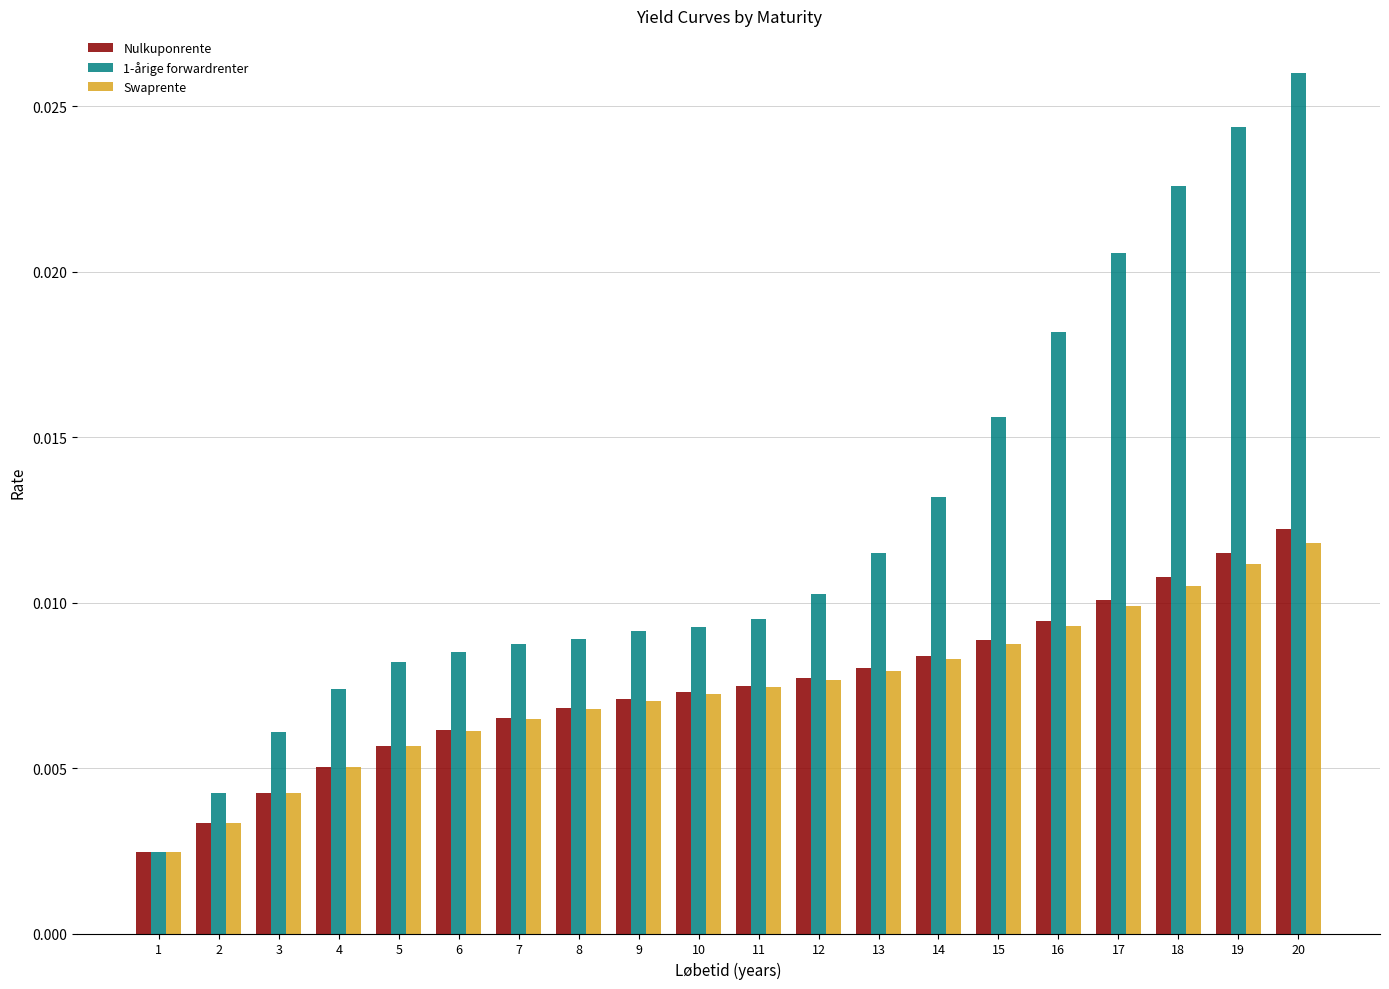

Which series has the widest spread of values?

1-årige forwardrenter